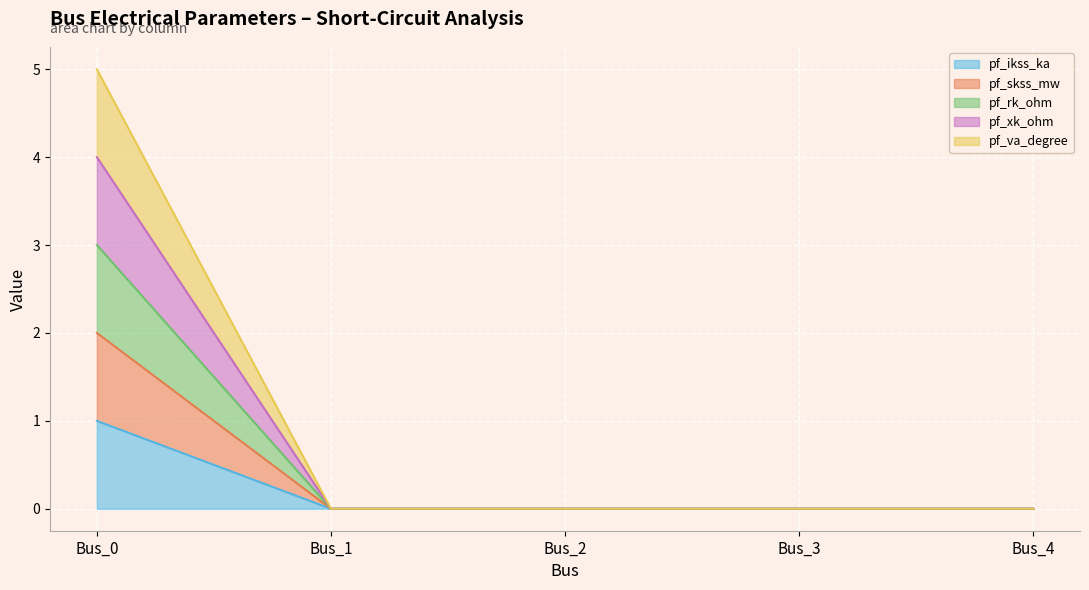

Where is pf_ikss_ka nearest to the value 0?

Bus_1